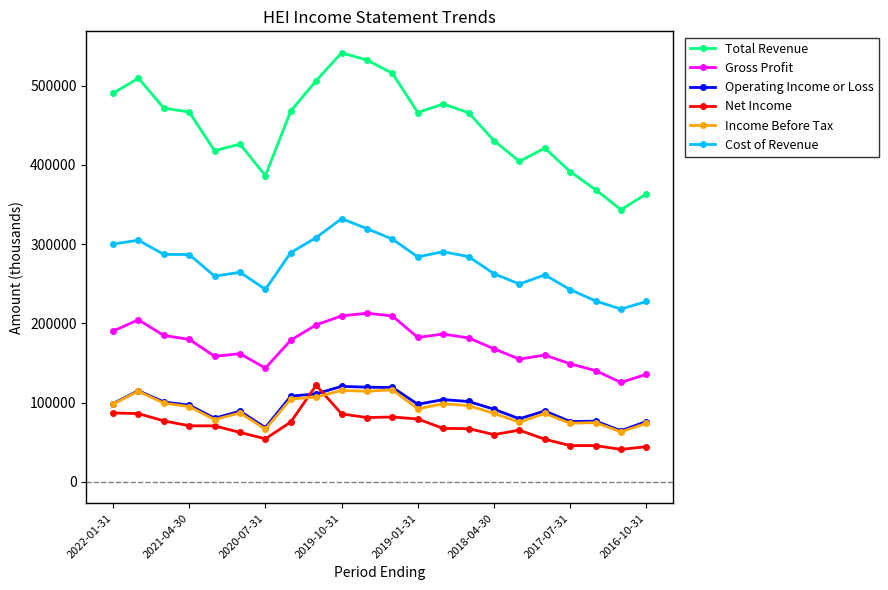

What are all the series names shown in the legend?

Total Revenue, Gross Profit, Operating Income or Loss, Net Income, Income Before Tax, Cost of Revenue